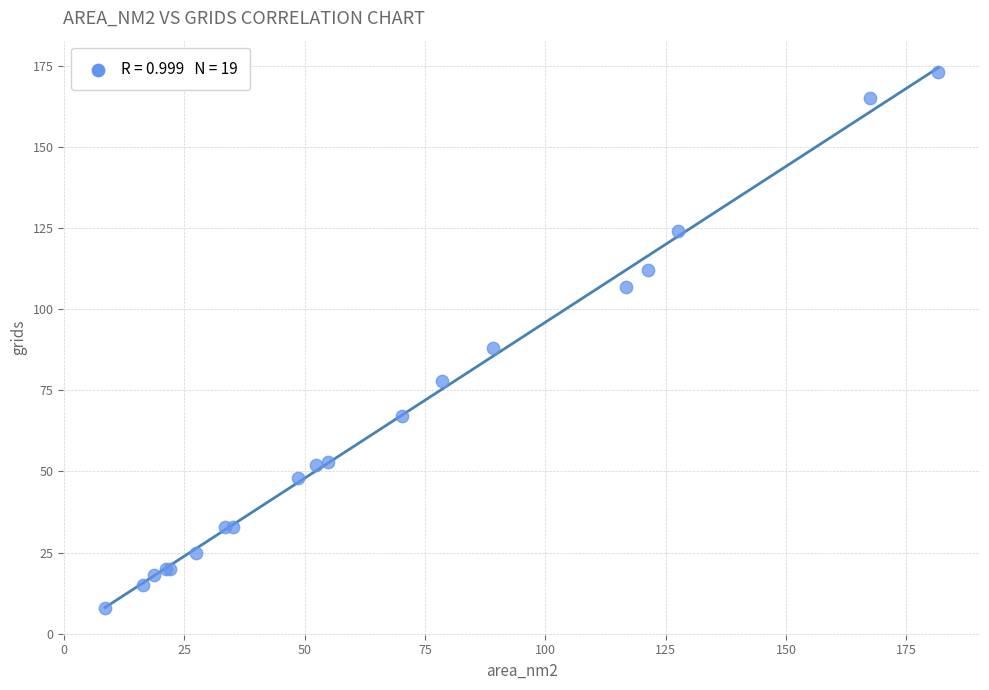

What Y value in the scatter plot is closest to 90?

88